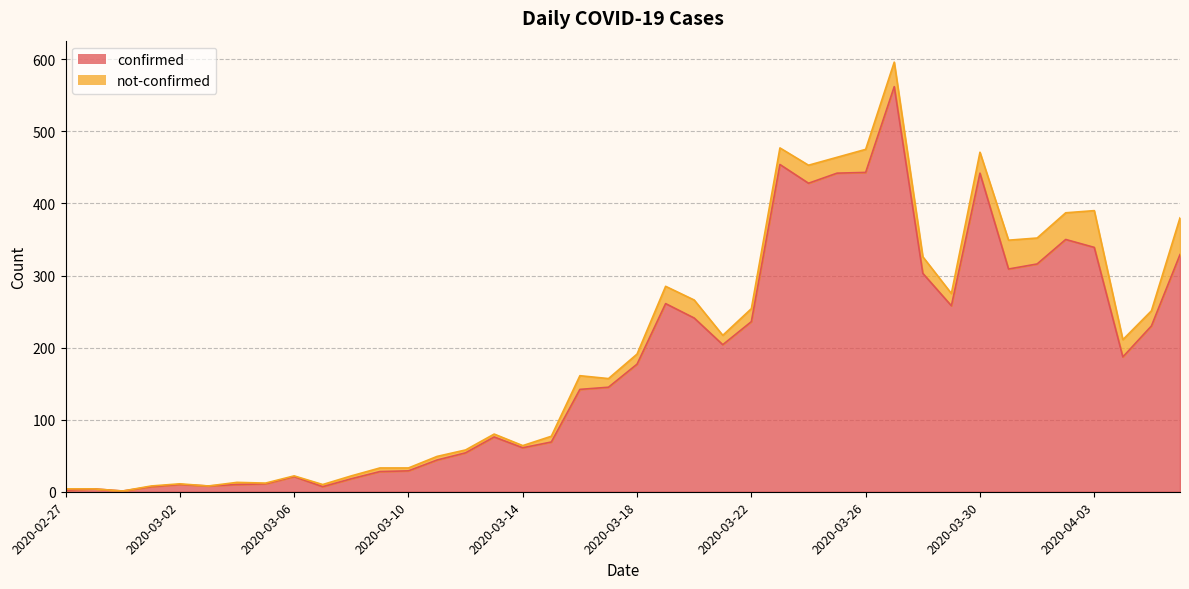

At which category does the data reach its first local valley?

2020-02-29